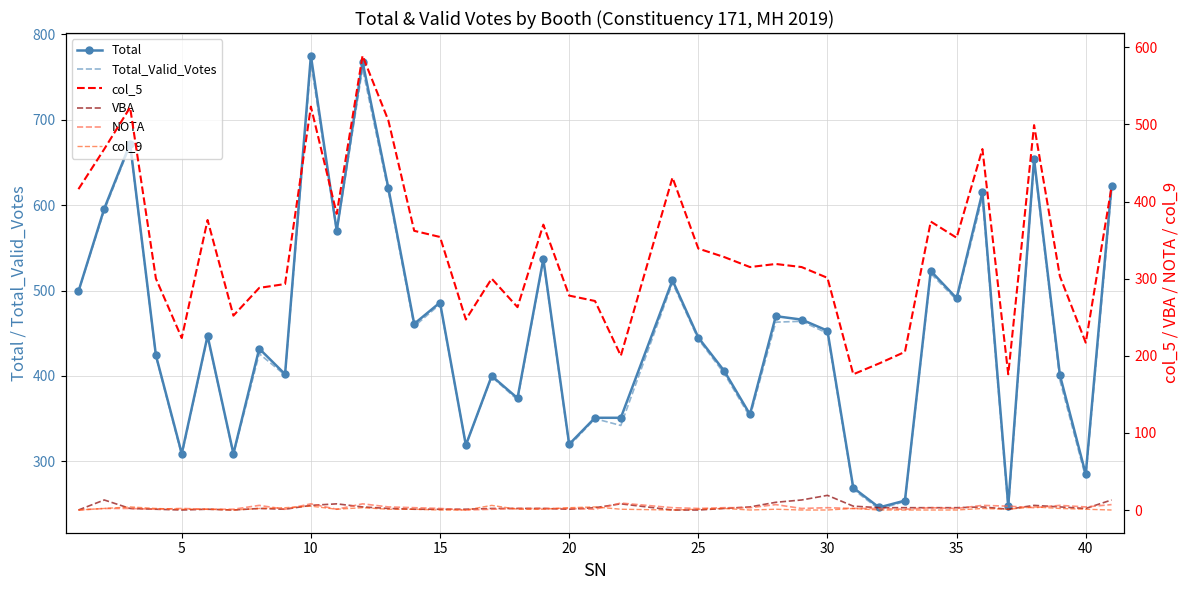

Rank the series by their maximum value, from lowest to highest.

col_9, NOTA, VBA, col_5, Total_Valid_Votes, Total